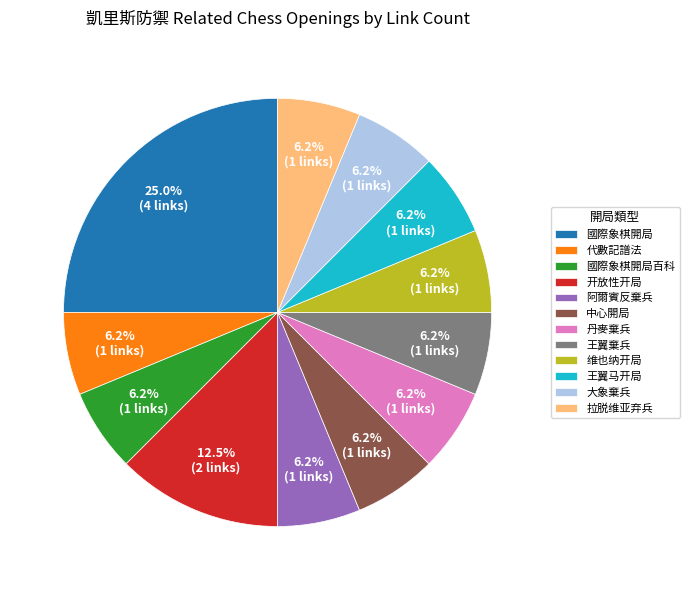

What is the total percentage of 大象棄兵 and 丹麥棄兵?

12.5%